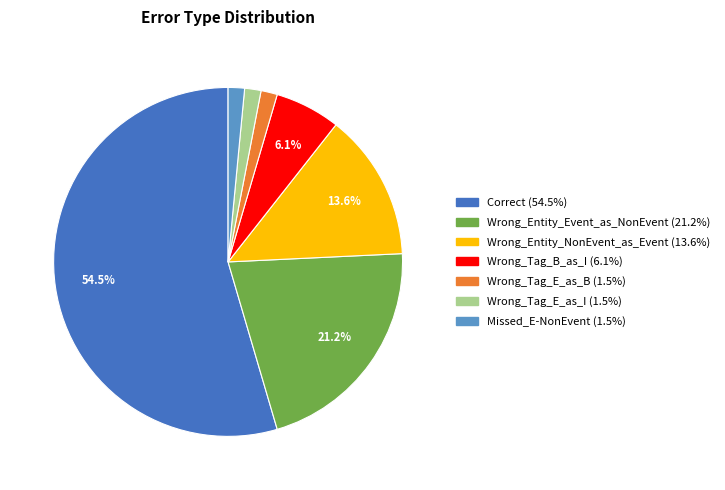

Does Wrong_Entity_Event_as_NonEvent account for over 50% of the chart?

No